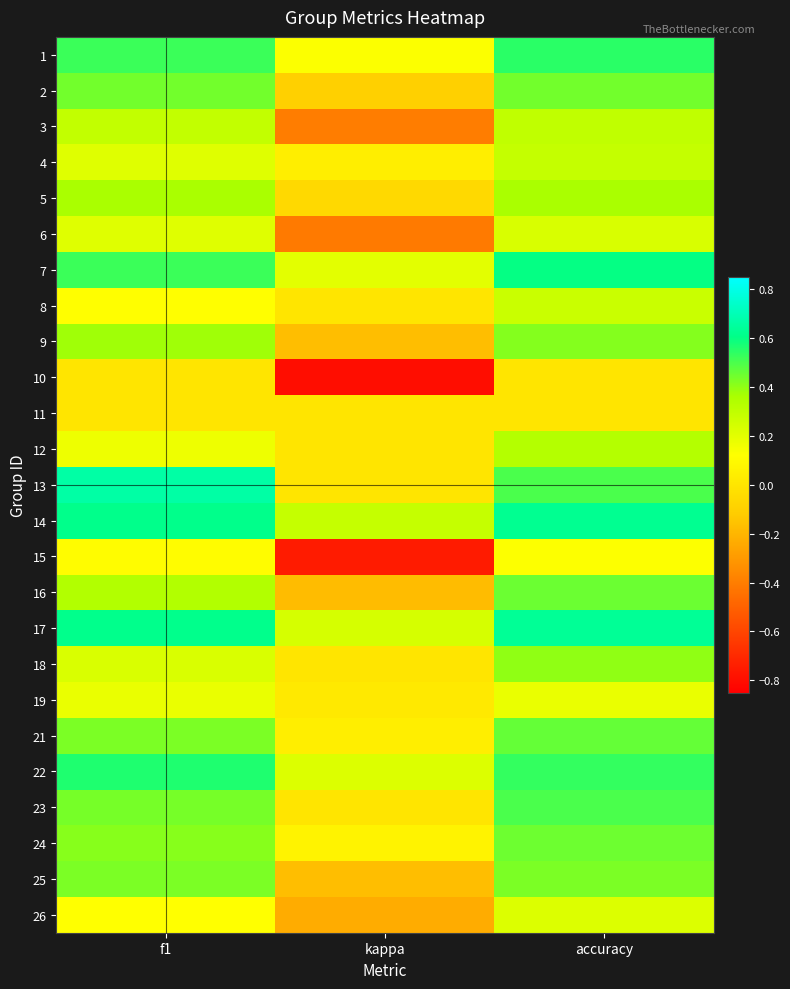

Rank the series by their maximum value, from highest to lowest.

13, 17, 14, 7, 22, 1, 23, 21, 16, 24, 2, 25, 9, 18, 5, 12, 3, 4, 8, 6, 26, 19, 15, 10, 11